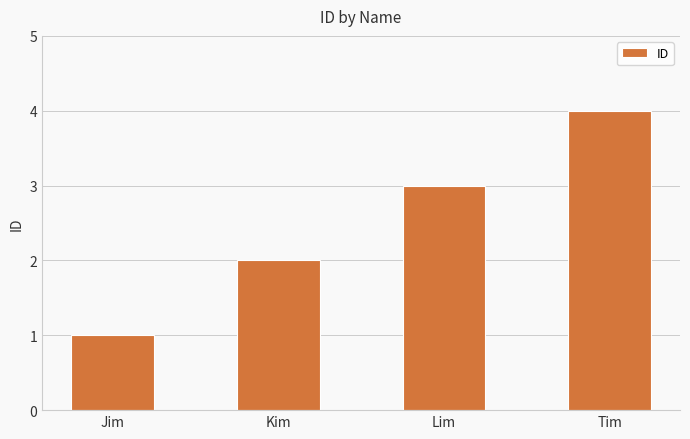

Is it true that the value at Tim is 4?

True